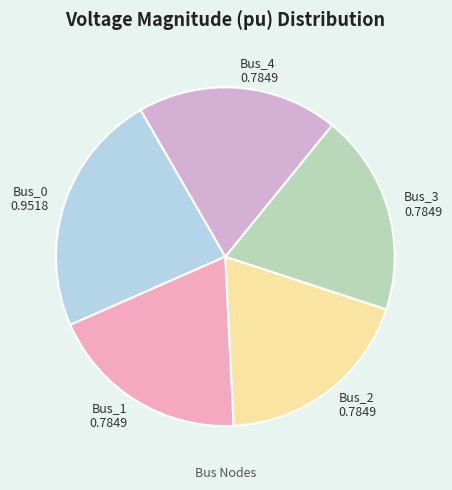

Which slice is the largest?

Bus_0